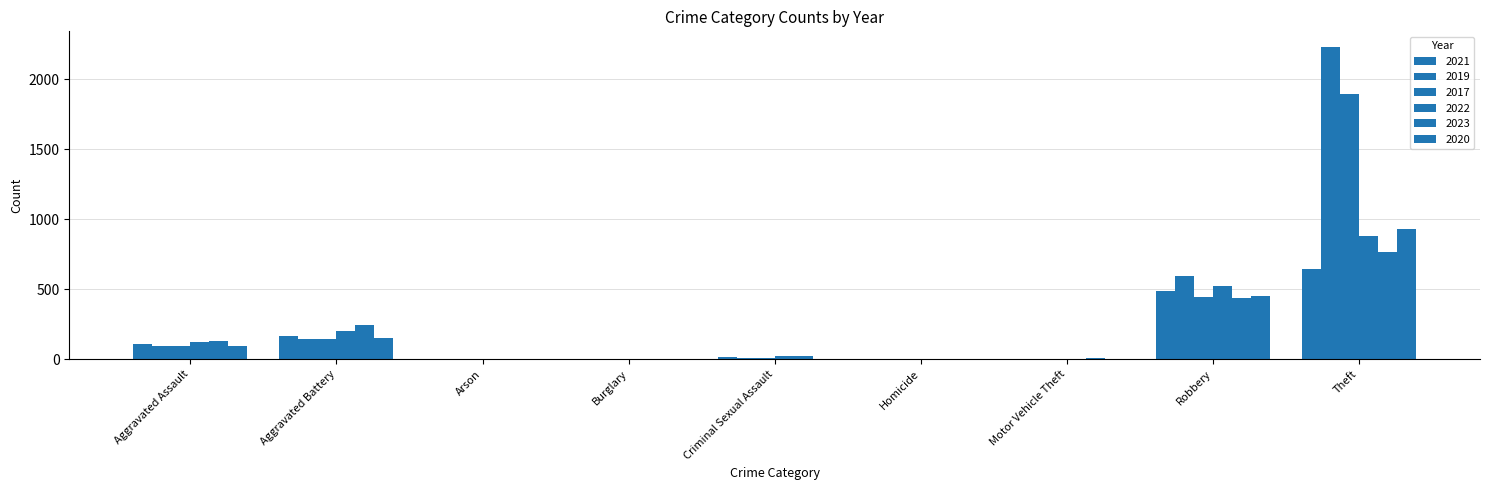

How many distinct data groups are displayed?

6